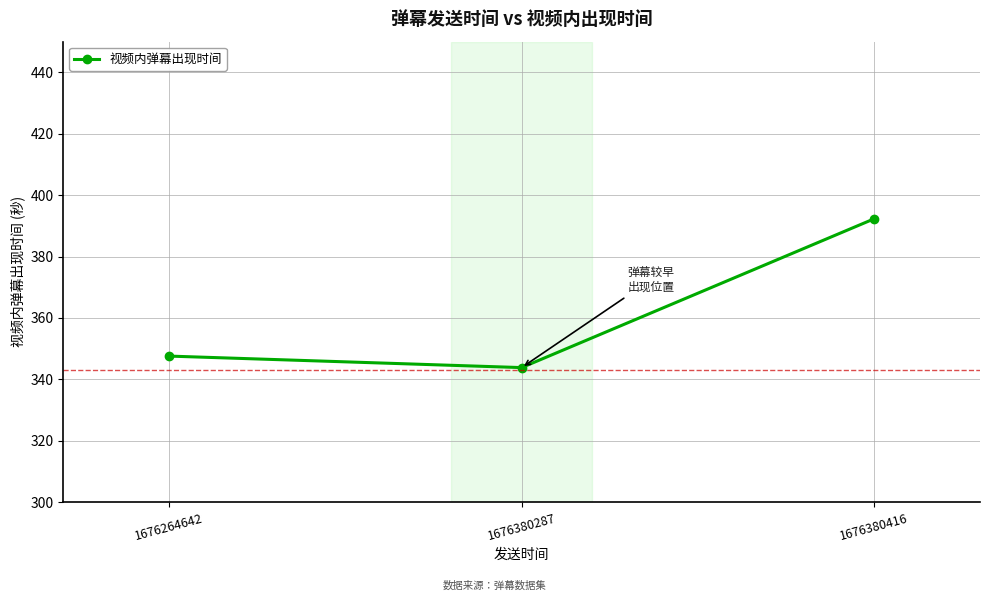

List the labels in order of value, smallest first.

1676380287, 1676264642, 1676380416